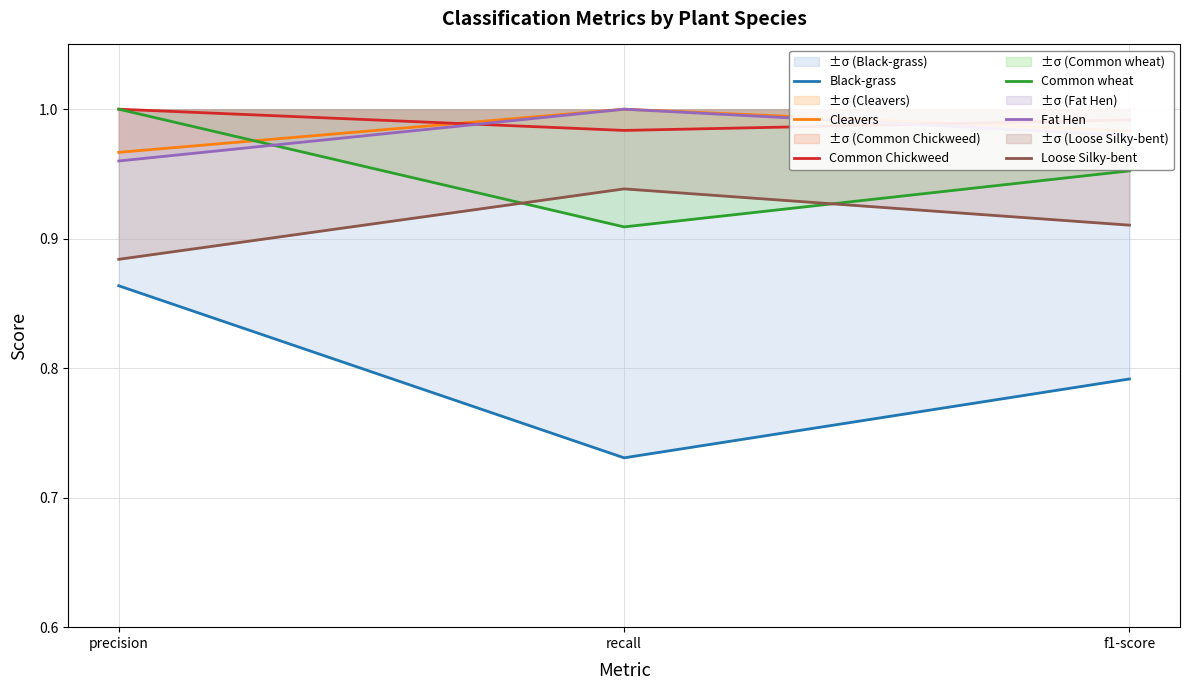

What is the label of the 3rd point from the left?

f1-score